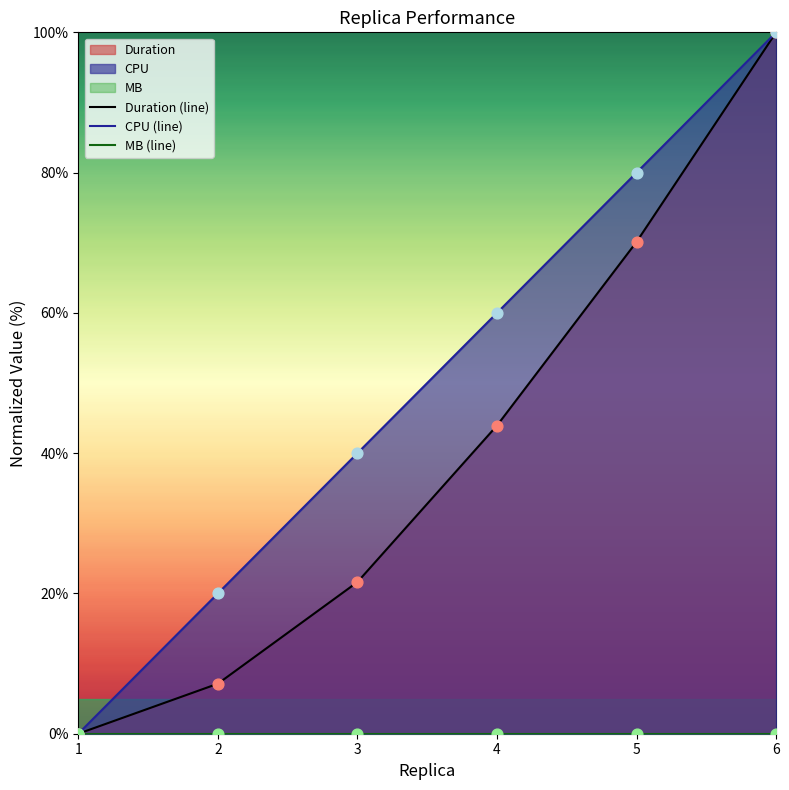

Which series contains the highest Y value?

CPU